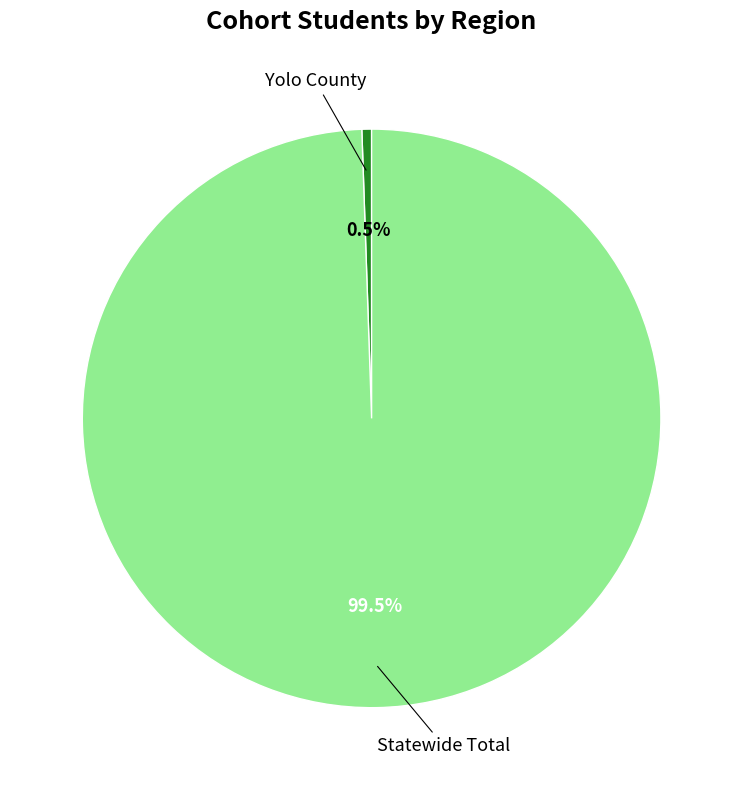

How many segments does this pie chart have?

2